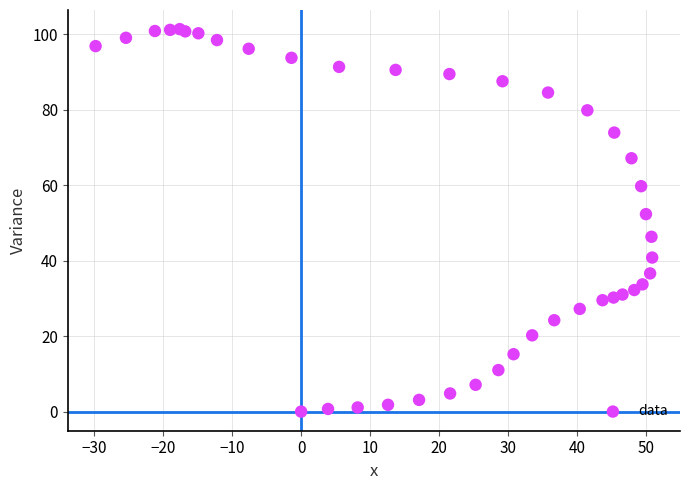

What Y value in the scatter plot is closest to 50?

52.3